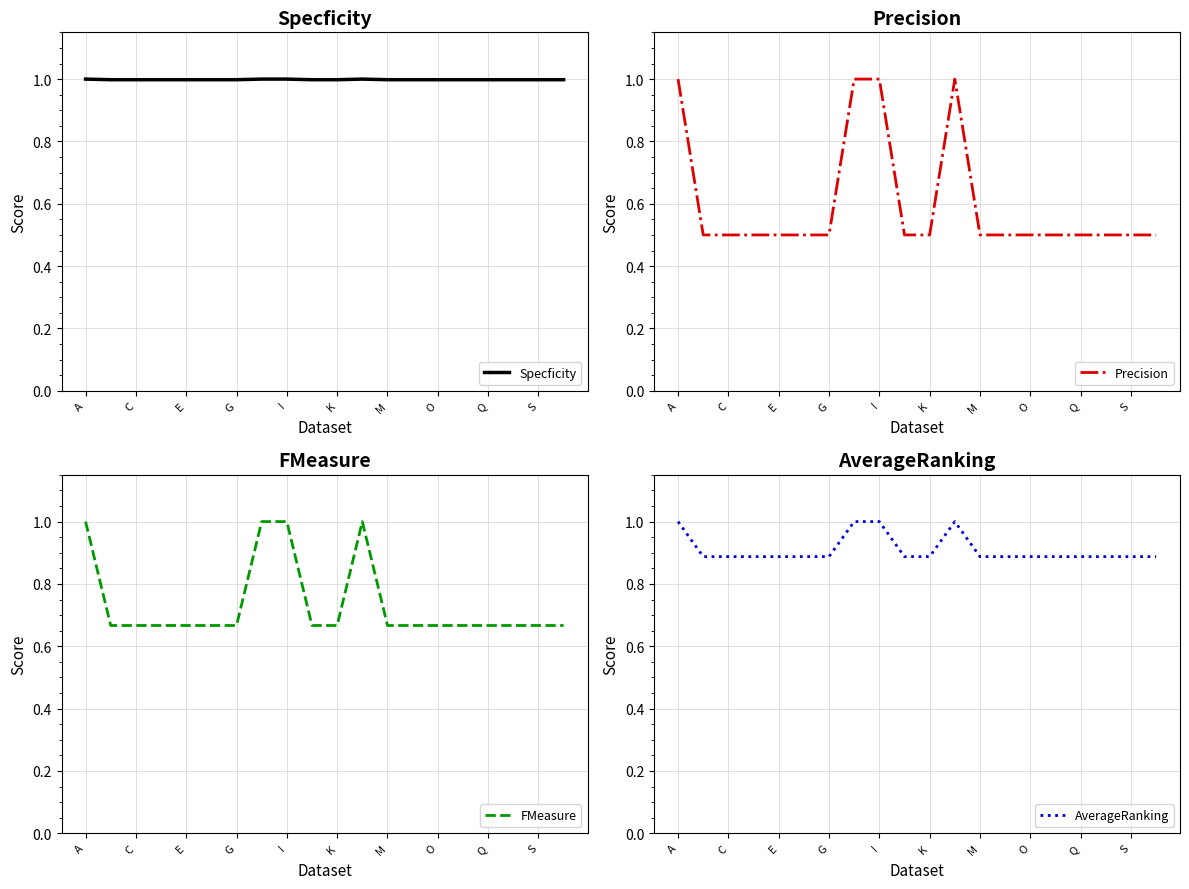

Is it true that AverageRanking equals 1.5 at G?

False